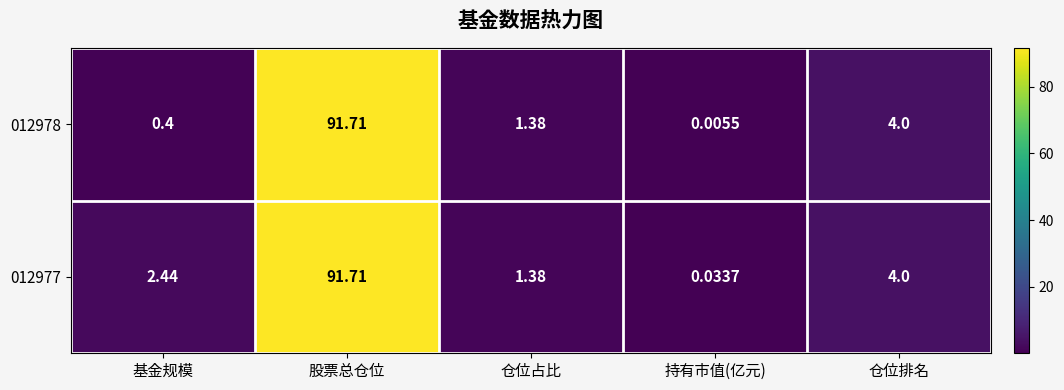

At which category is the sum across all series the highest?

股票总仓位